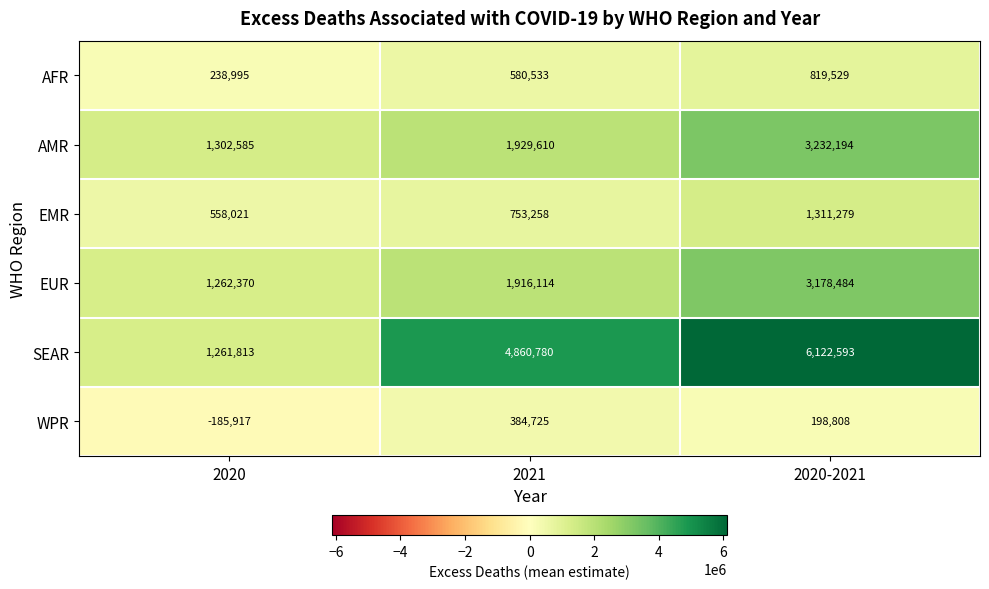

Which series has the widest spread of values?

SEAR